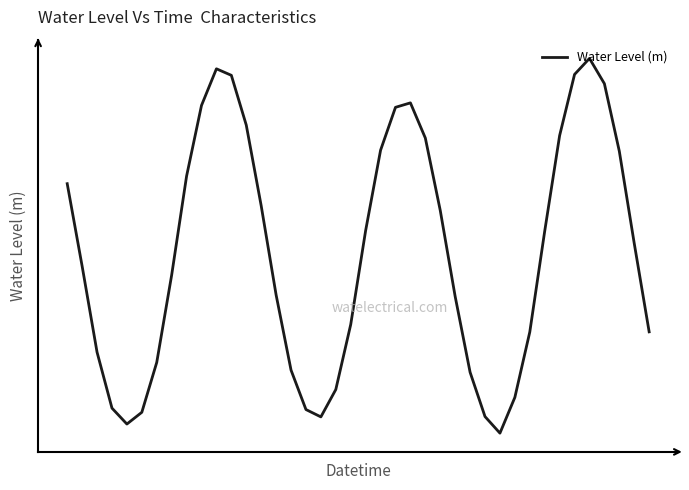

What is the greatest value displayed?

1.9